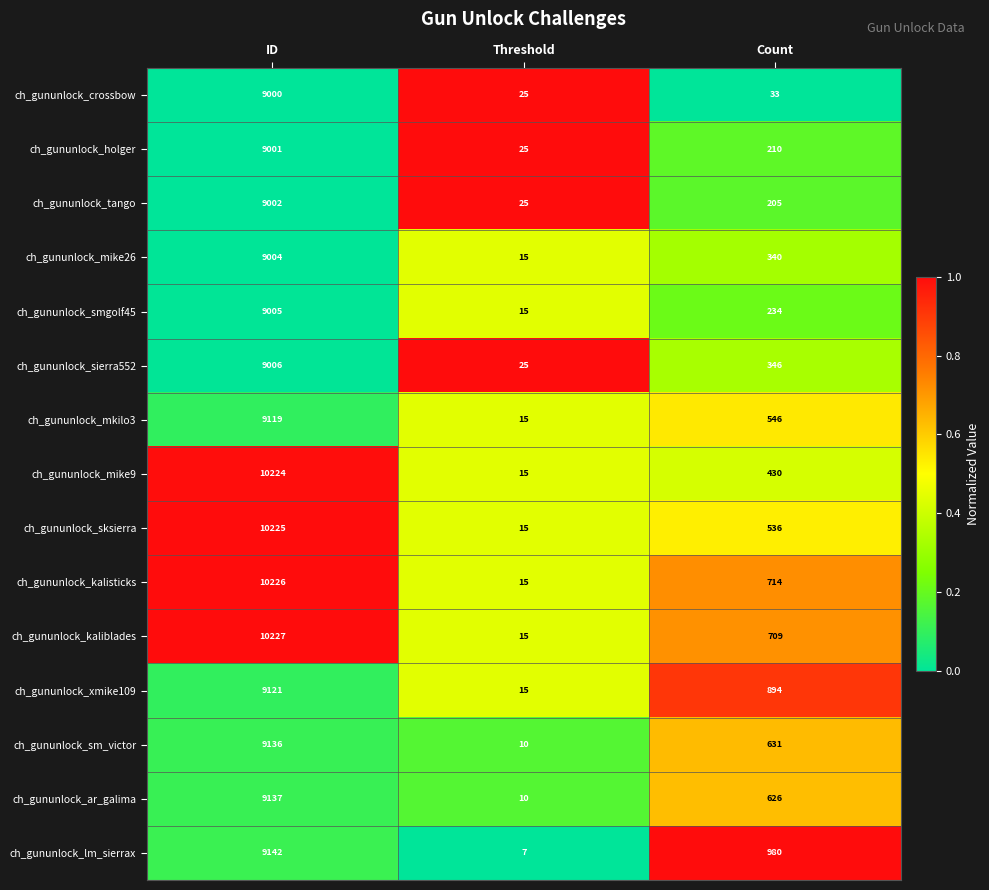

Which series has the largest range (max minus min)?

ch_gununlock_kaliblades